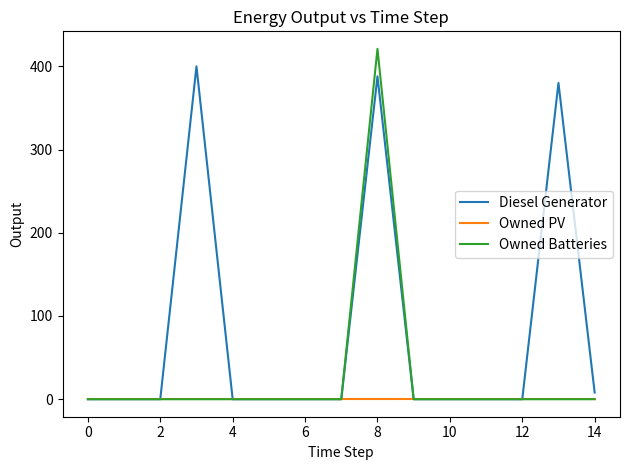

How many distinct data groups are displayed?

3